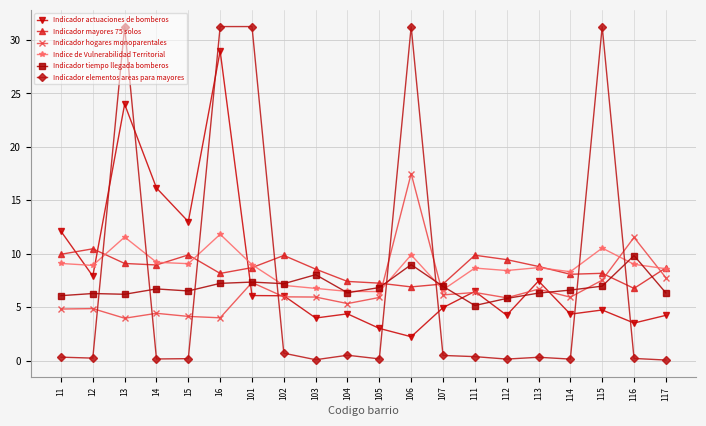

Count the number of data series in this chart.

6